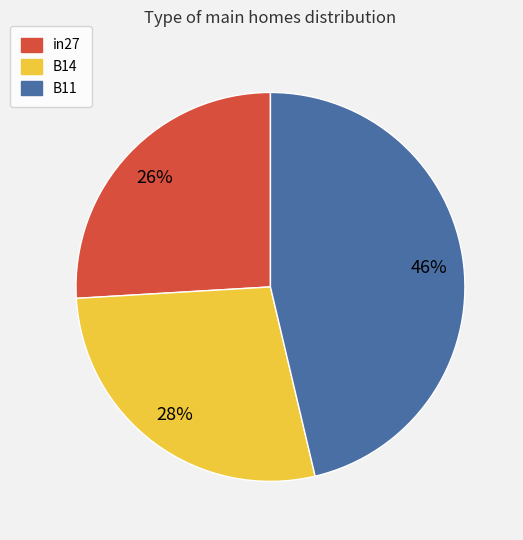

Count the number of slices in the pie.

3